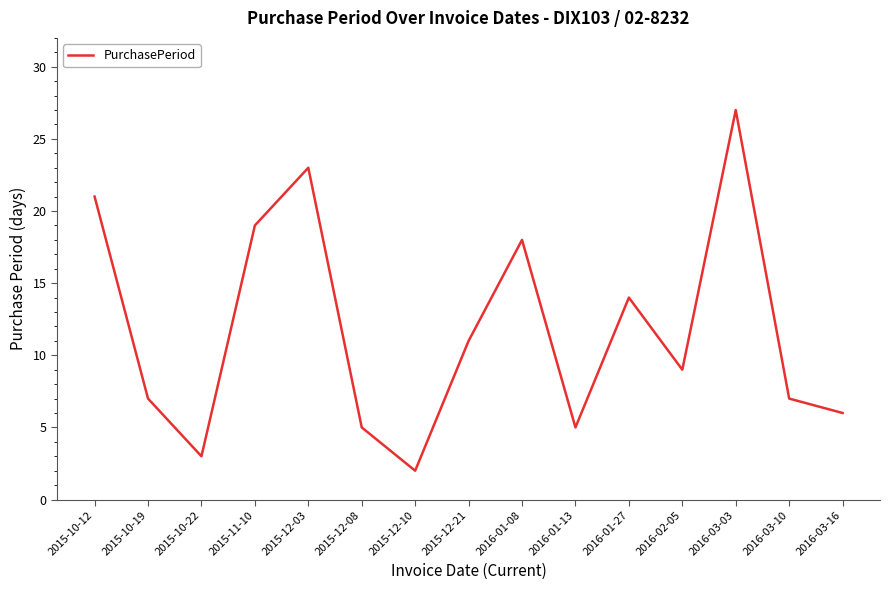

How many values are below 9?

7